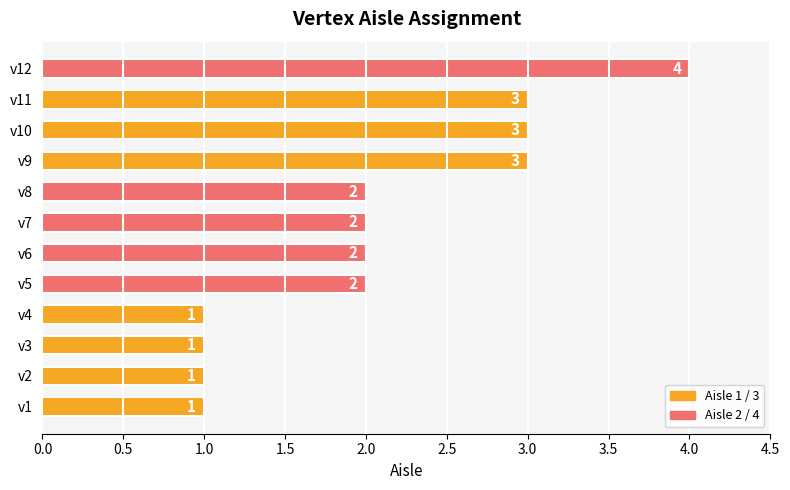

What is the sum of the values at v11 and v12?

7